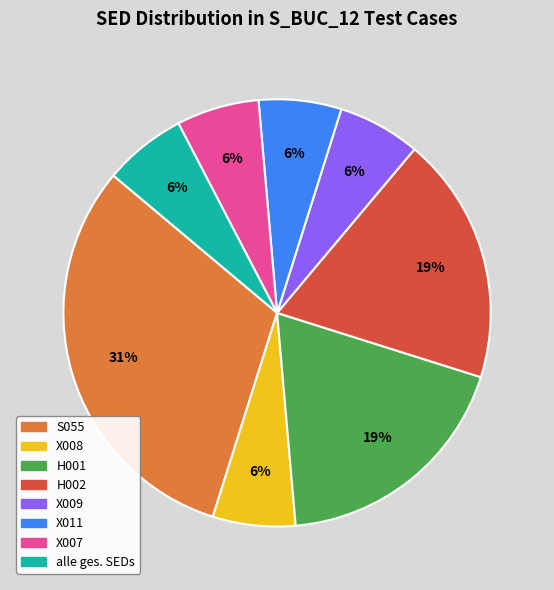

How many slices are in this pie chart?

8